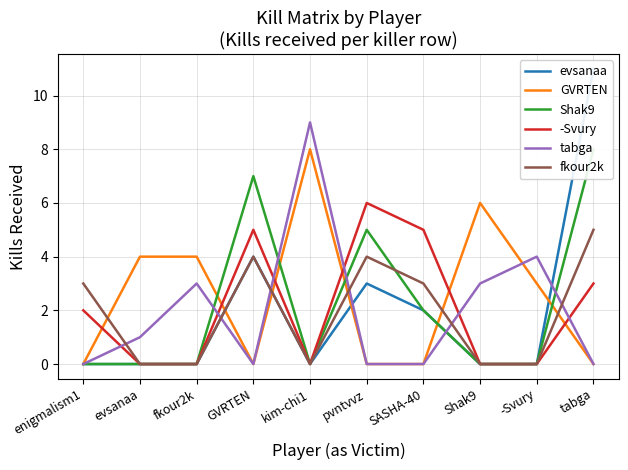

Between evsanaa and Shak9, which is larger?

evsanaa